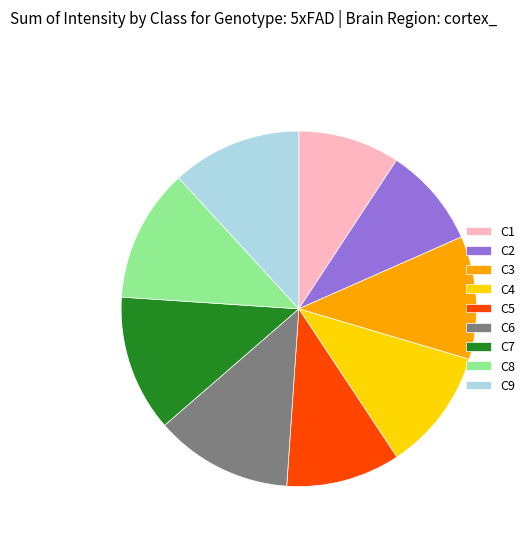

Combined, do C8 and C4 account for over 50%?

No